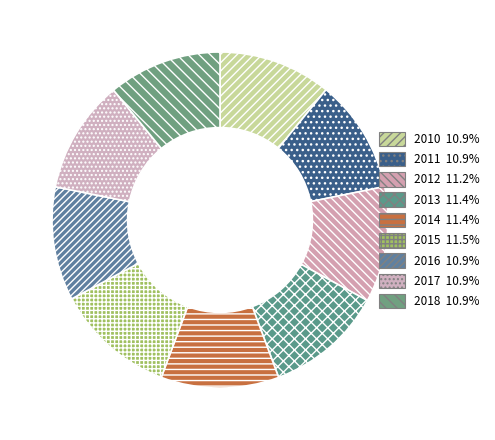

Which category has the biggest portion of the pie?

2015